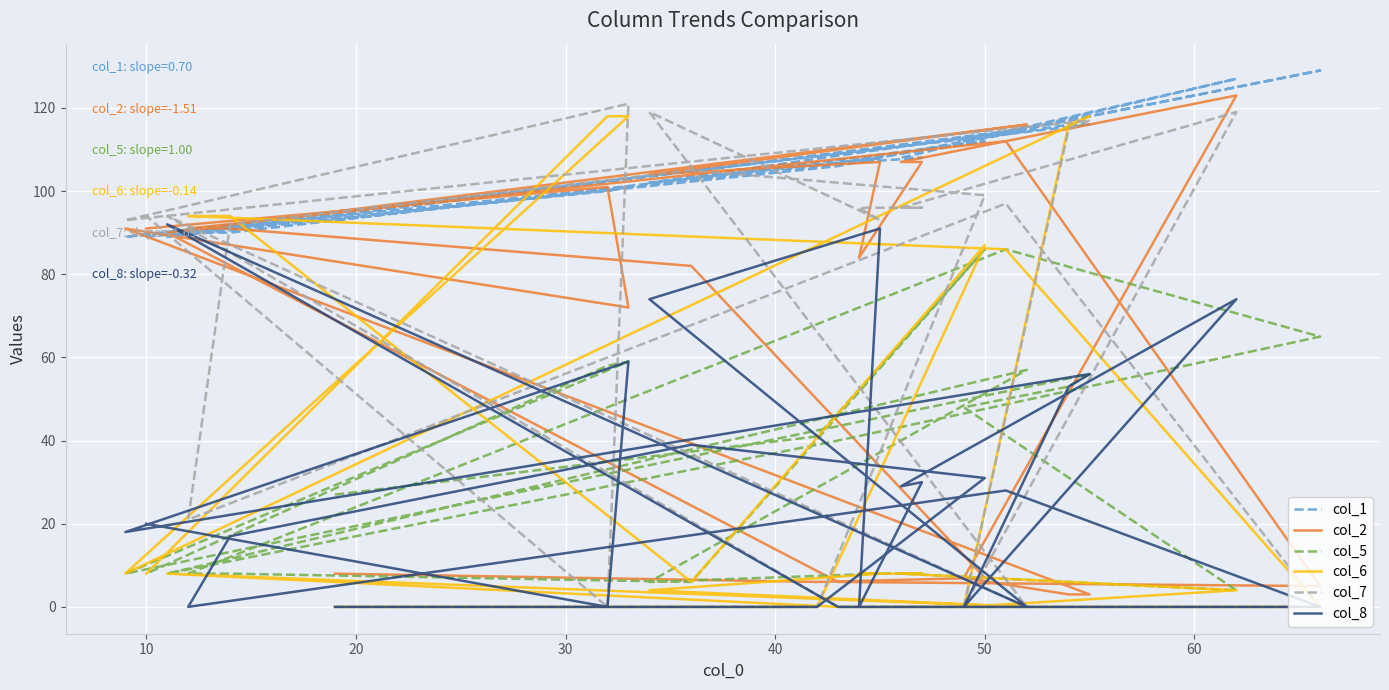

How many data points in col_5 are less than 27?

12